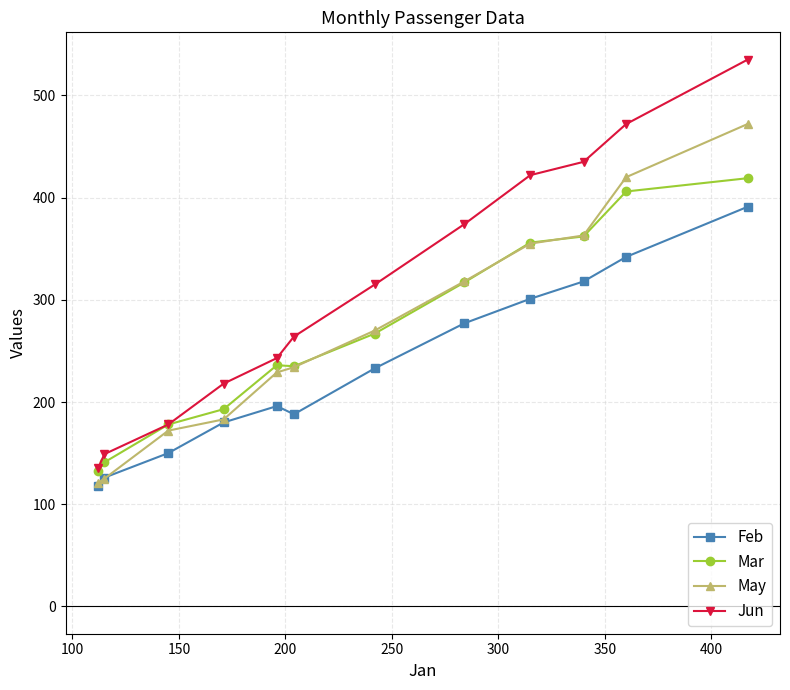

What is the maximum value shown in the chart?

535